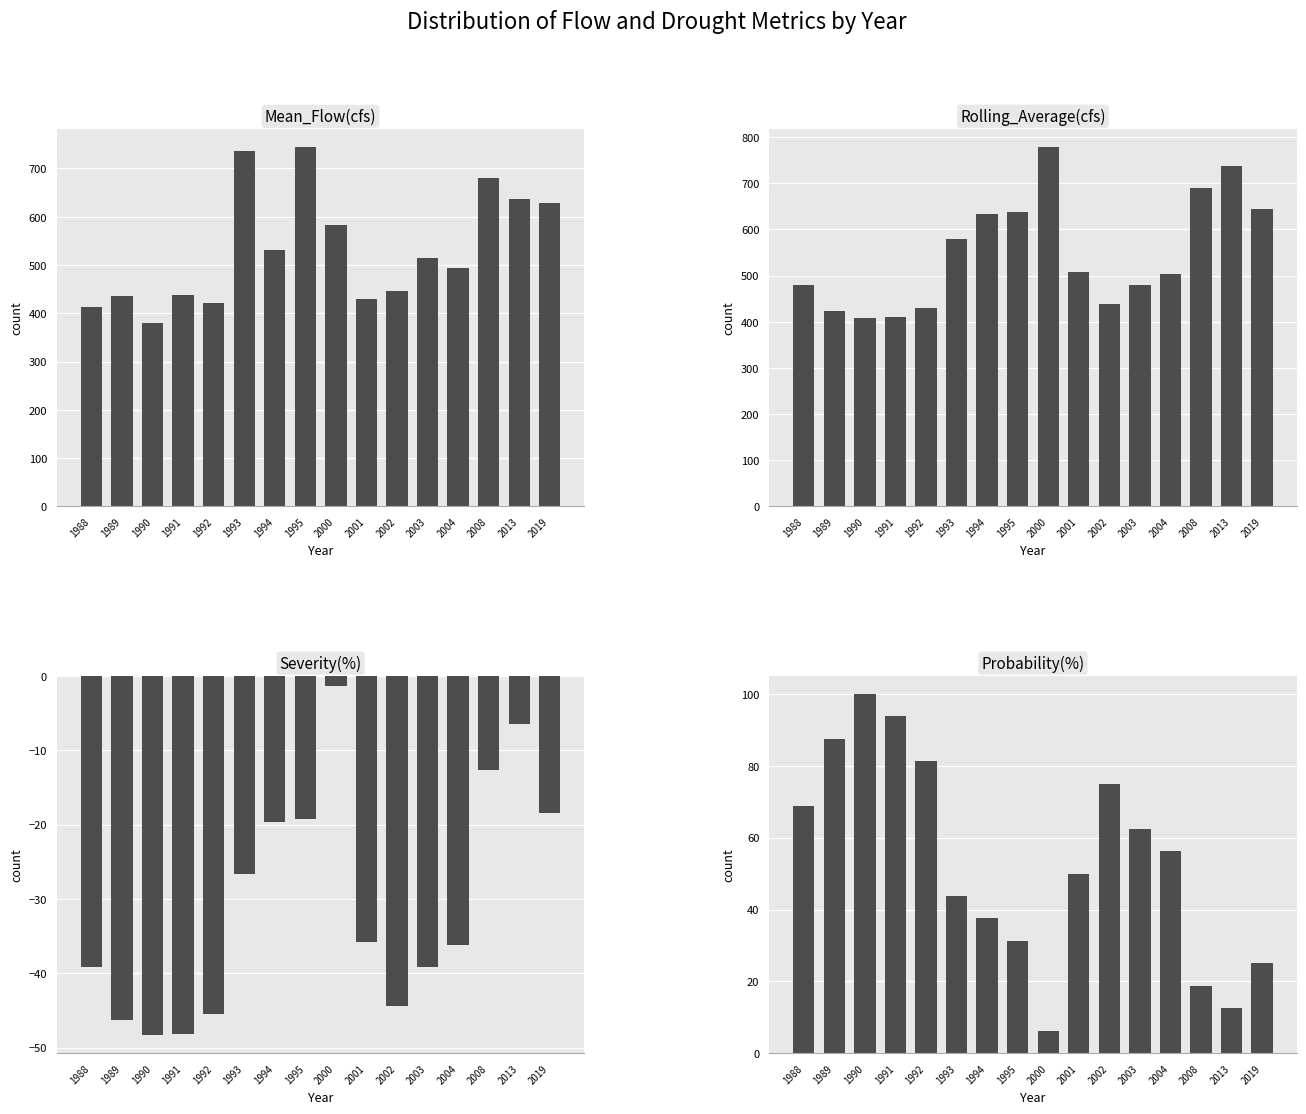

What is the value of the Mean_Flow(cfs) bar at the 7th from the left?

530.5